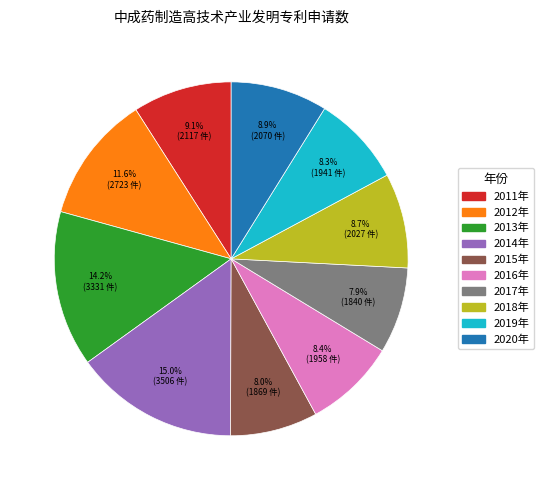

Is the sum of 2019年 and 2016年 greater than half?

No